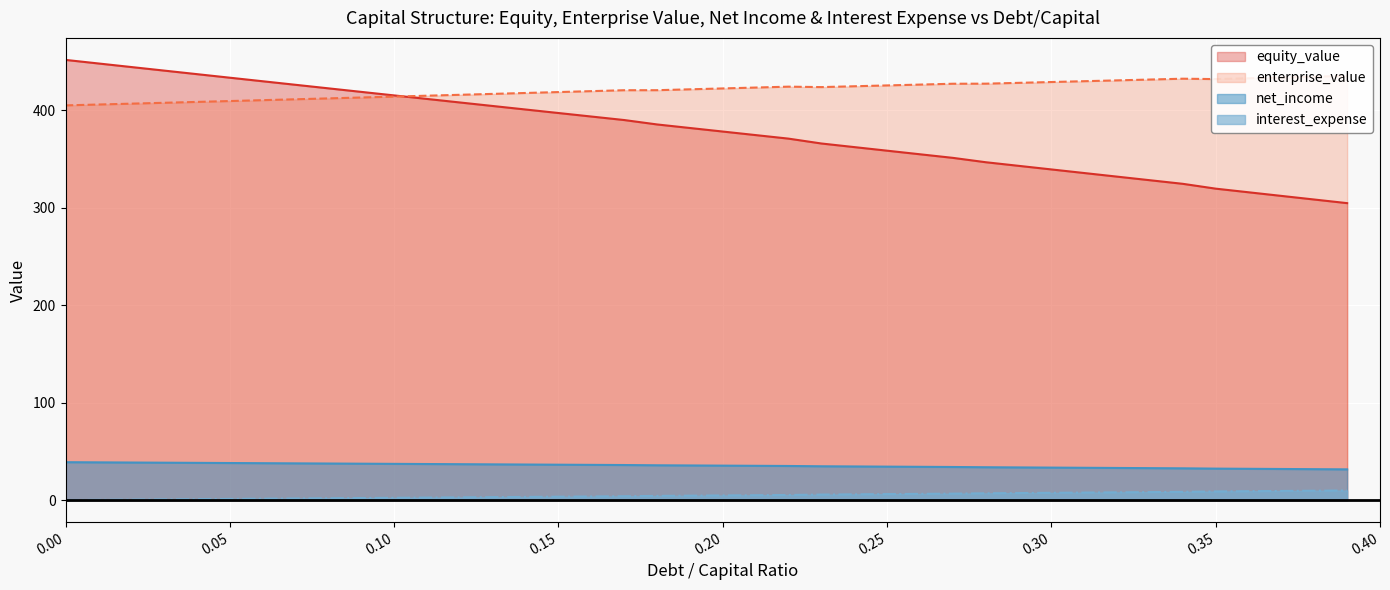

How many lines are shown in the chart?

4